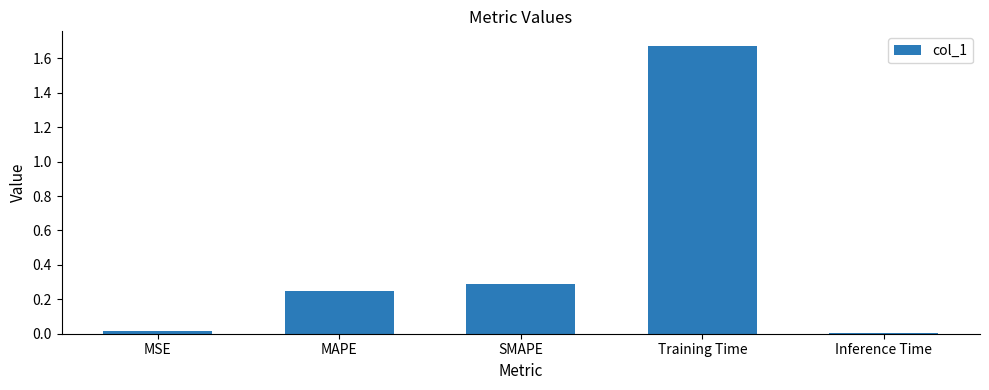

Is it true that the value at SMAPE is 0.5?

False